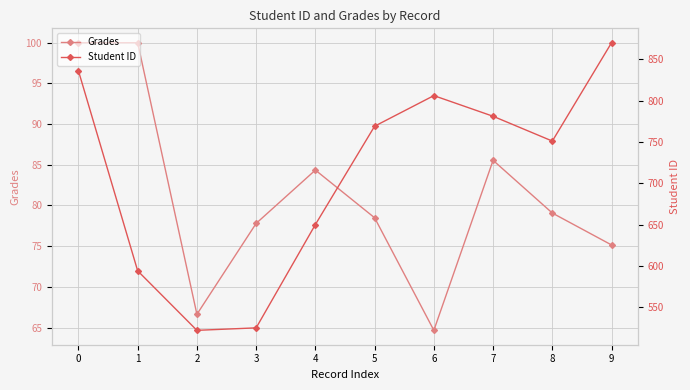

Reading right to left, list all the values displayed in this chart.

Grades: 75.2	79.1	85.5	64.7	78.5	84.3	77.8	66.6	100.0	100.0
Student ID: 870.0	751.0	781.0	806.0	769.0	650.0	525.0	522.0	594.0	836.0